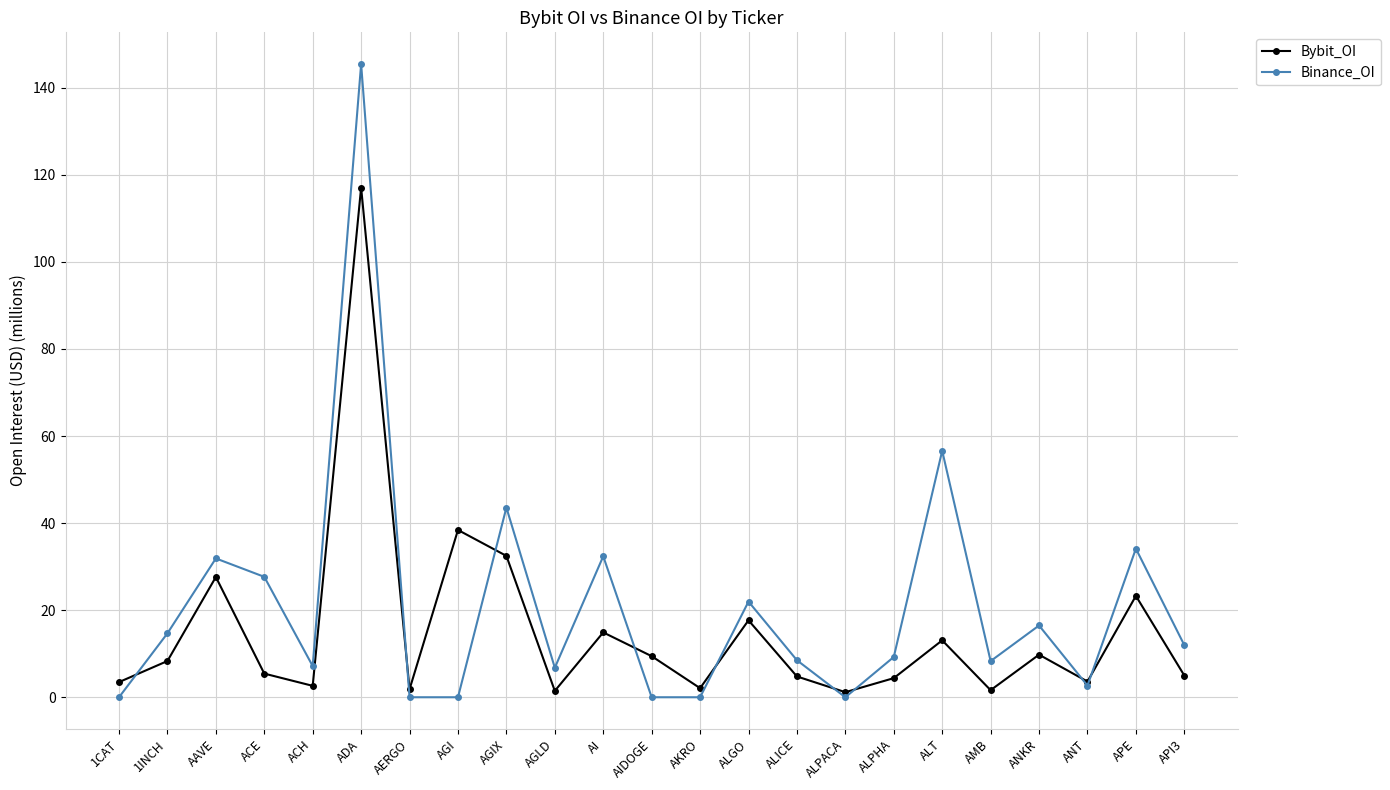

Between ACH and AGIX, which series saw the biggest shift?

Binance_OI